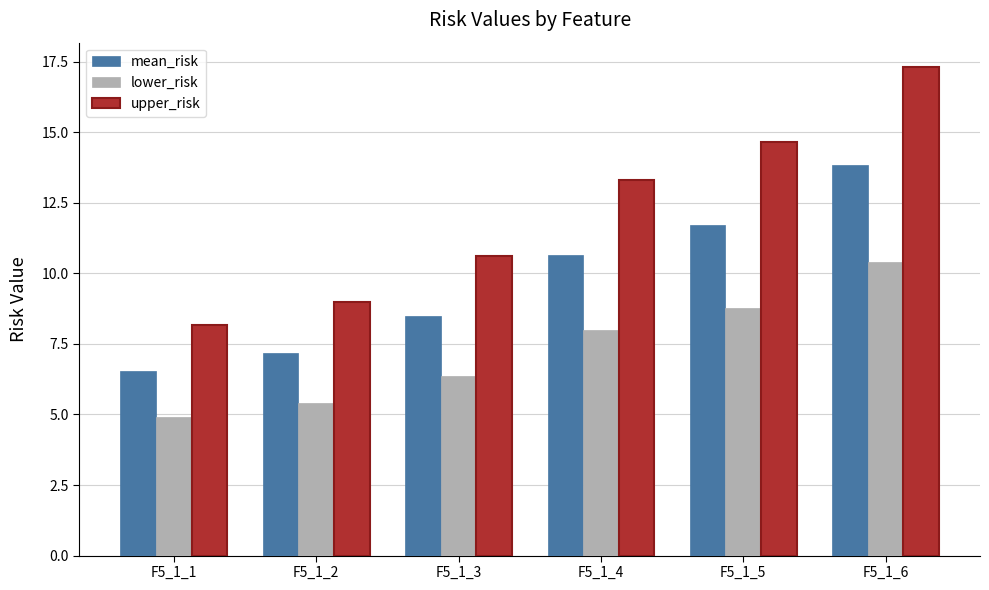

What is the highest value of the mean_risk series?

13.8